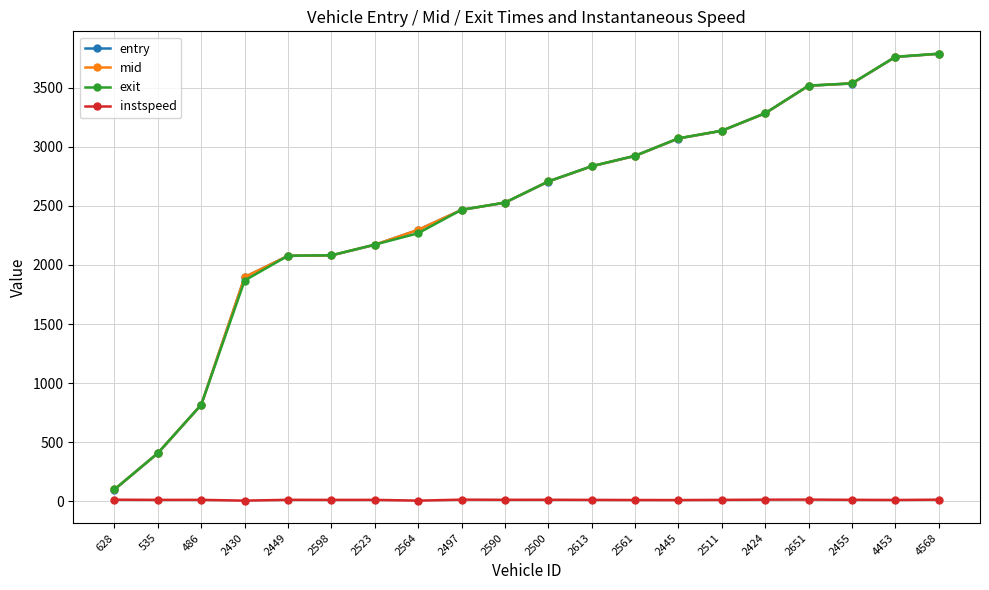

How many data points does each series have?

20